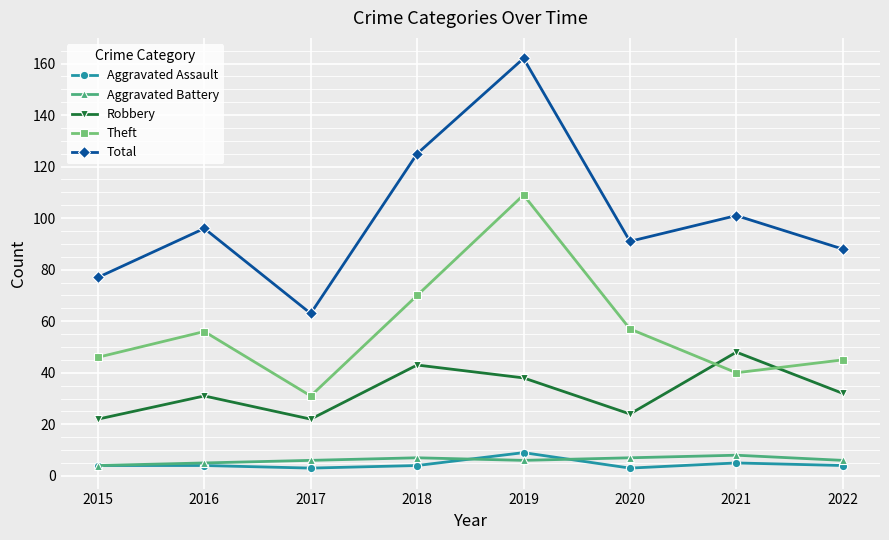

In Aggravated Battery, how many points are higher than both neighbors (excluding endpoints)?

2